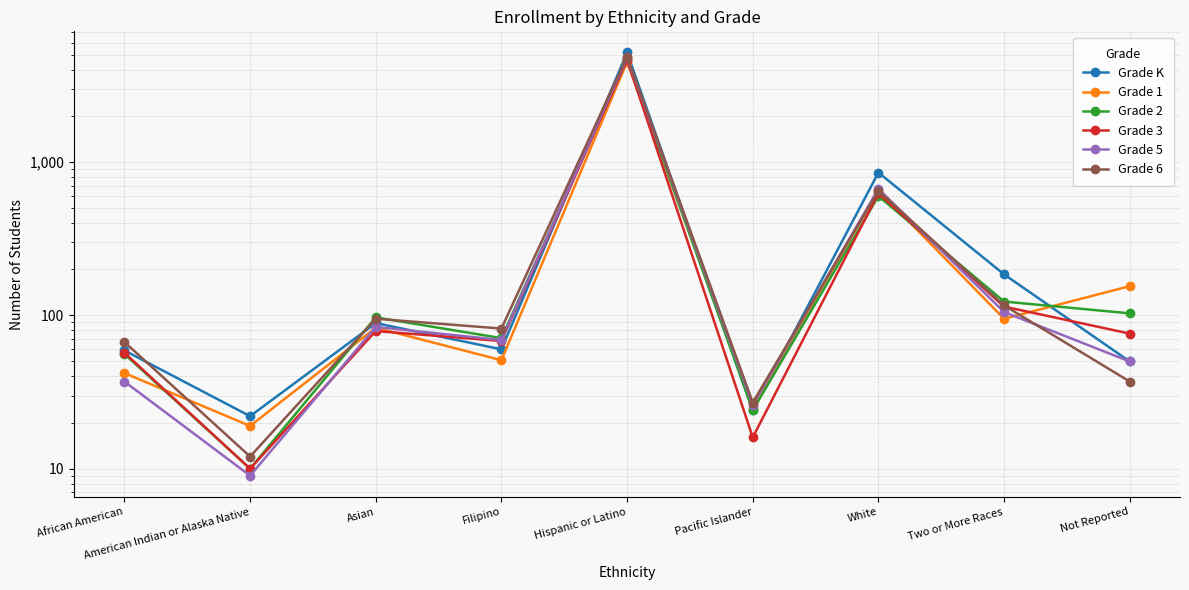

What is the sum of all Grade K values?

6516